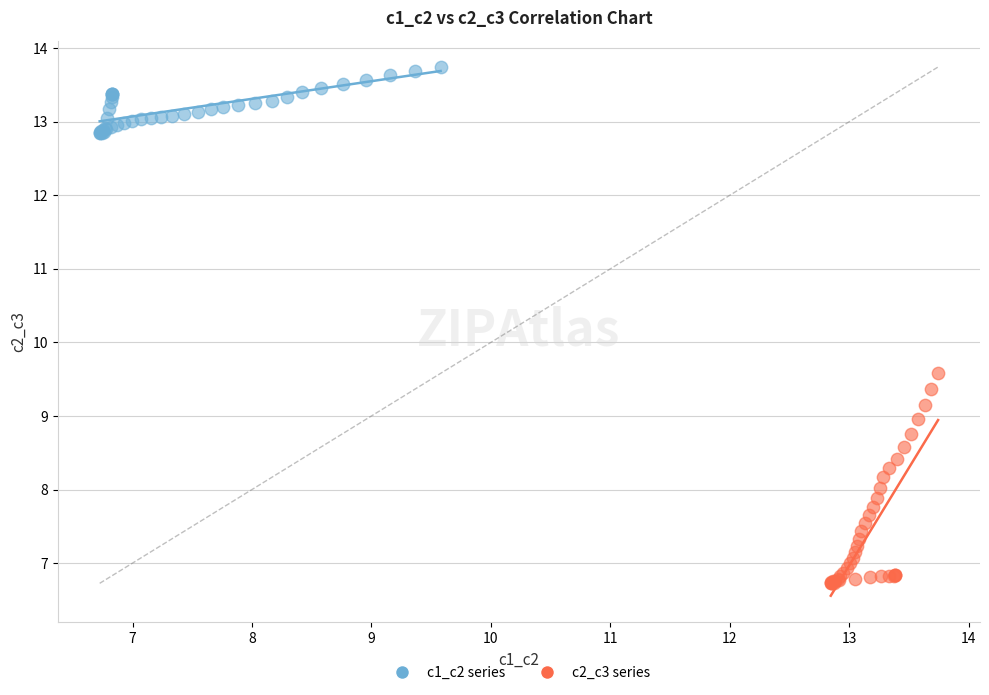

Which series reaches the minimum Y coordinate?

c2_c3 series